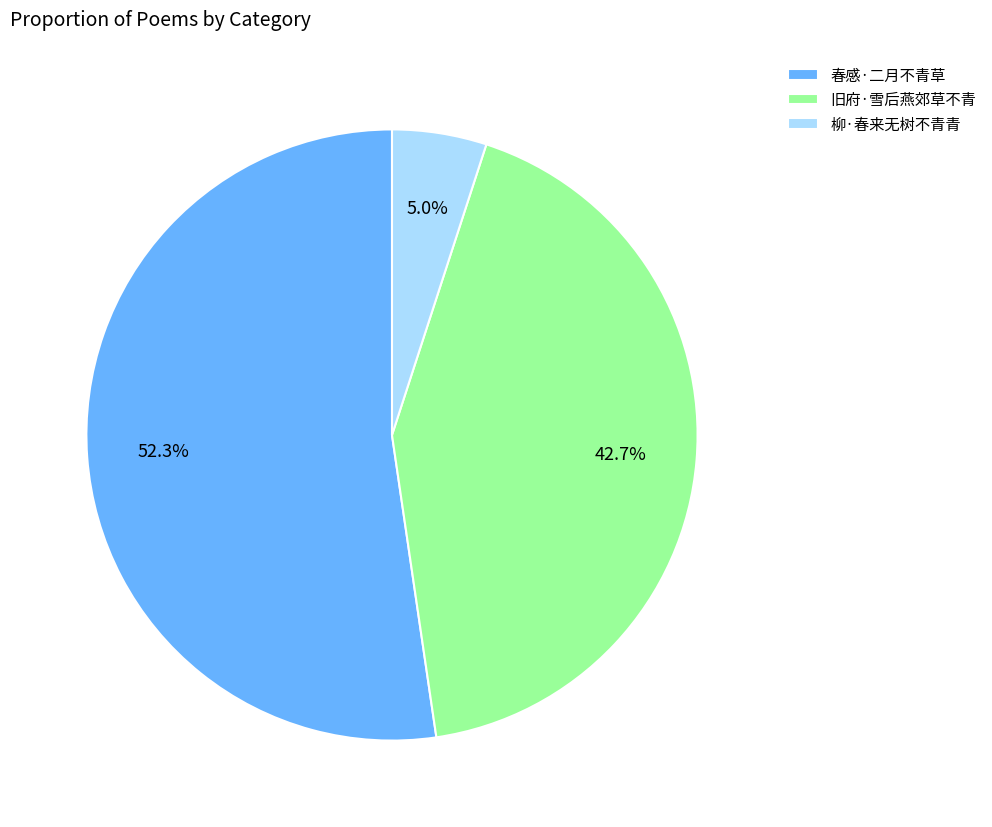

To the nearest percent, what percentage of the pie is 柳·春来无树不青青?

5%